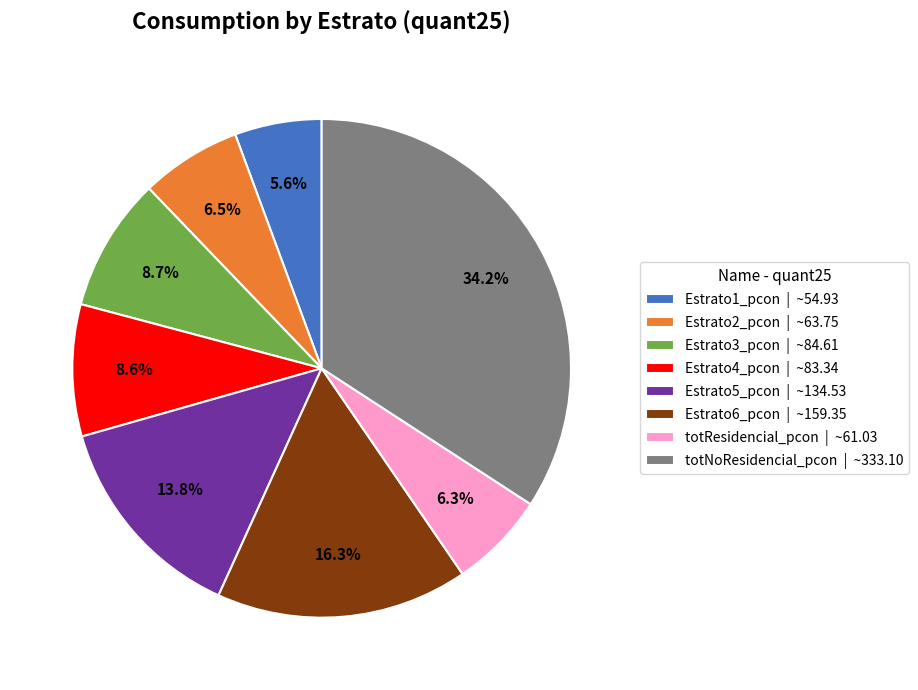

Is it true that Estrato1_pcon is 6% of the pie?

True